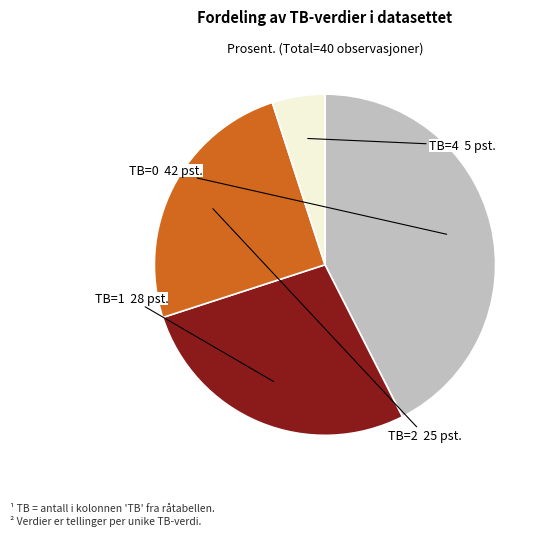

Does any single category account for the majority?

No